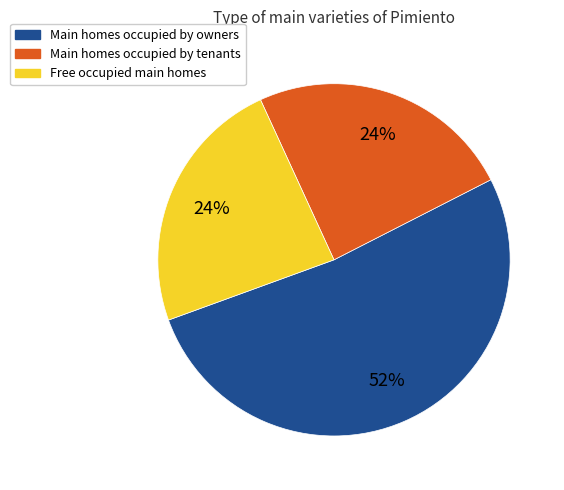

Does any single category account for the majority?

Yes